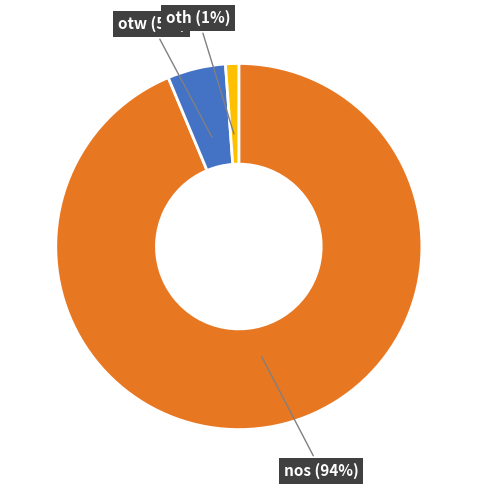

The oth slice represents 1% of the pie. True or false?

True